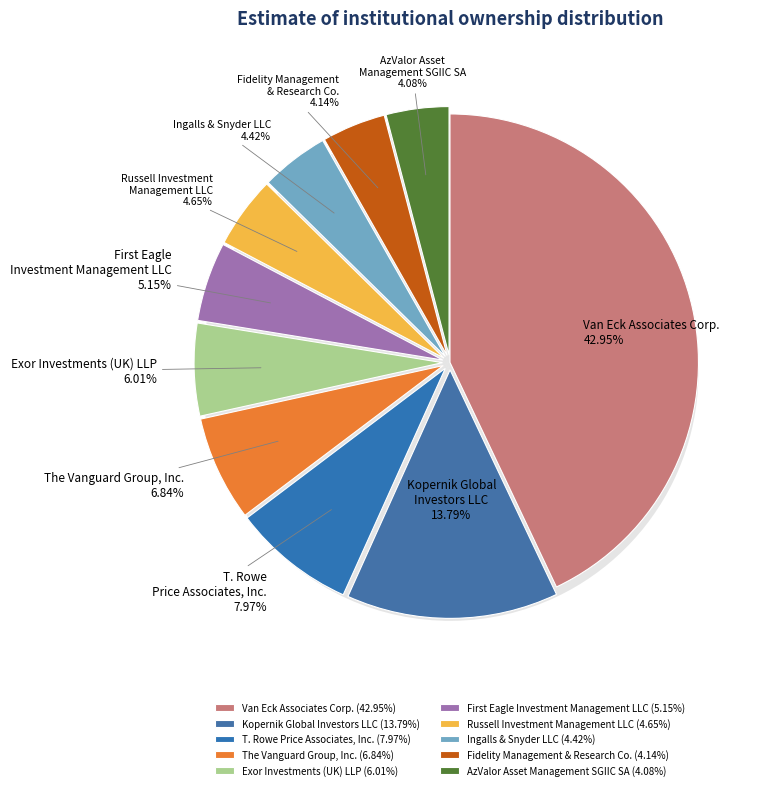

What is the total percentage of Kopernik Global Investors LLC and Fidelity Management & Research Co.?

17.9%